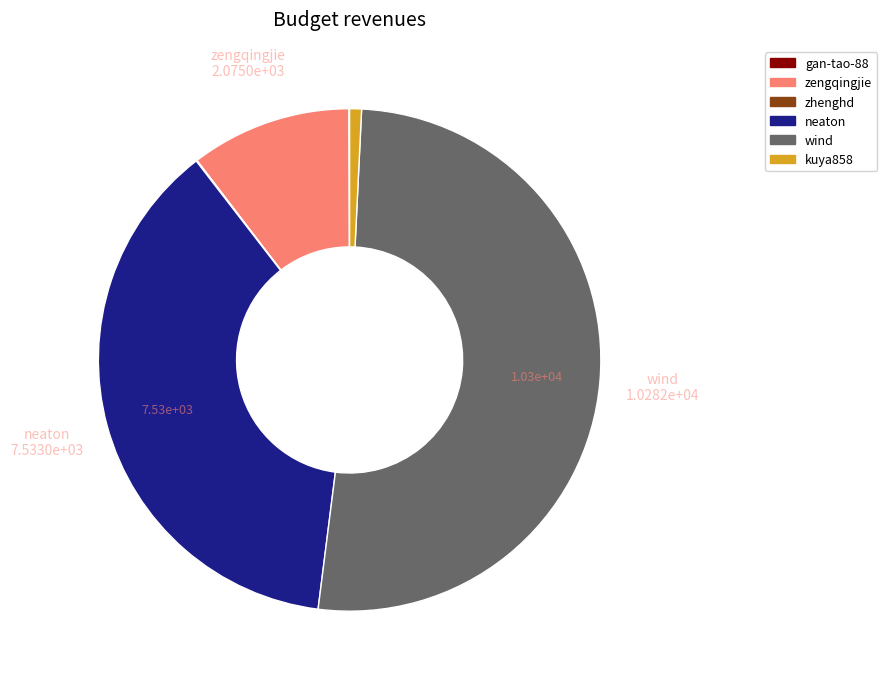

True or false: kuya858 accounts for 11% of the total.

False